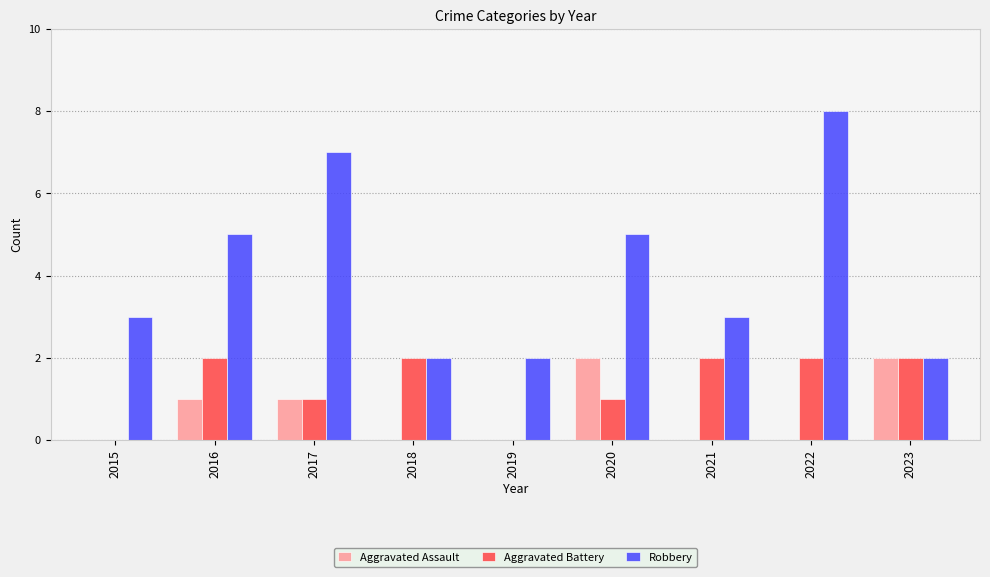

Reading left to right, what are all the values shown in this chart?

Aggravated Assault: 2015=0	2016=1	2017=1	2018=0	2019=0	2020=2	2021=0	2022=0	2023=2
Aggravated Battery: 2015=0	2016=2	2017=1	2018=2	2019=0	2020=1	2021=2	2022=2	2023=2
Robbery: 2015=3	2016=5	2017=7	2018=2	2019=2	2020=5	2021=3	2022=8	2023=2